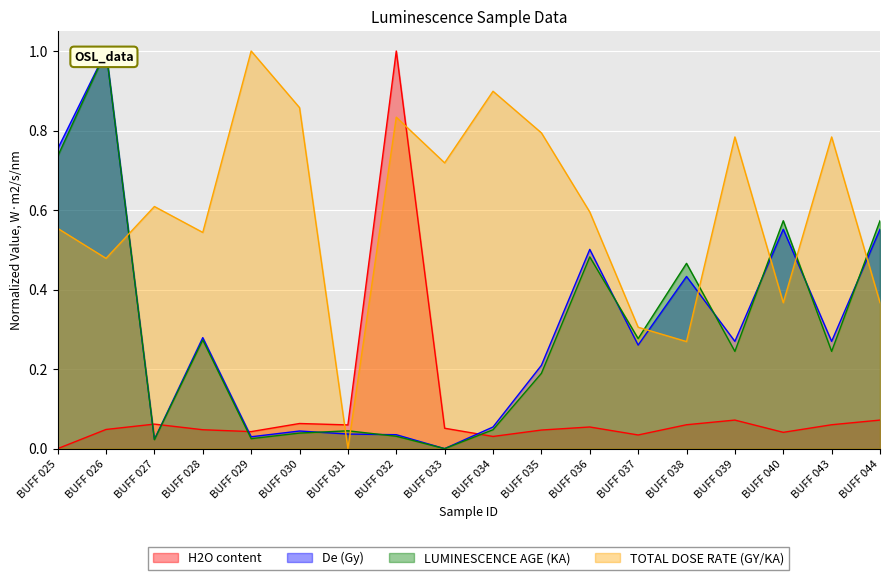

What is the spread (max minus min) of values at BUFF 029?

1.0